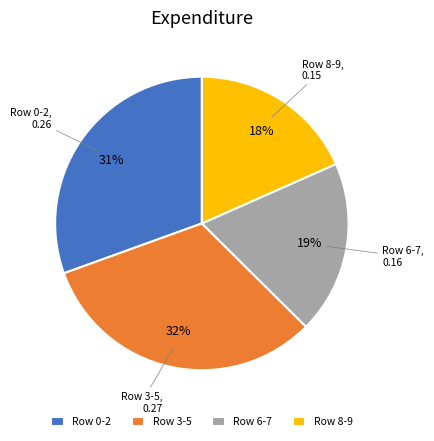

To the nearest percent, what is the difference between the largest and smallest slice percentages?

14%